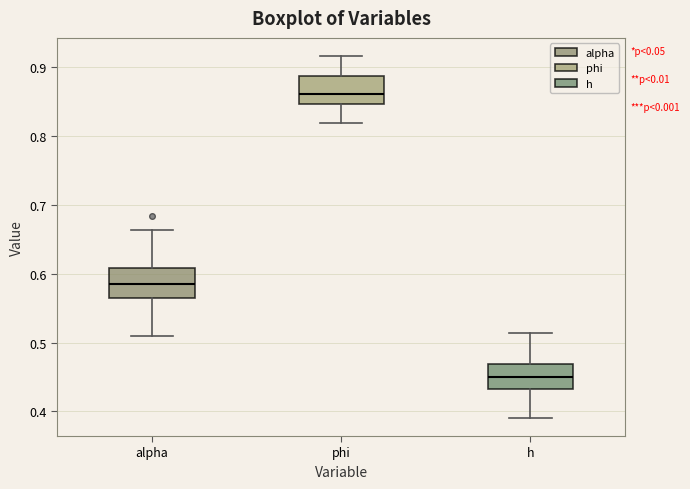

Reading left to right, read every box against the y-axis: the position of its median line, the range the box covers, and the ends of its whiskers. The values are not printed on the chart, so give them approximately, as read against the axis.

alpha: median 0.59, box 0.57 to 0.61, whiskers 0.51 to 0.66
phi: median 0.86, box 0.85 to 0.89, whiskers 0.82 to 0.92
h: median 0.45, box 0.43 to 0.47, whiskers 0.39 to 0.51